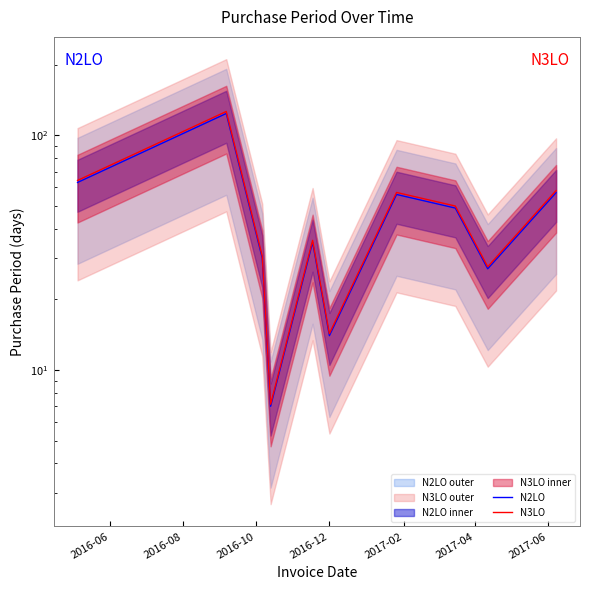

What is the minimum value for N3LO?

7.1